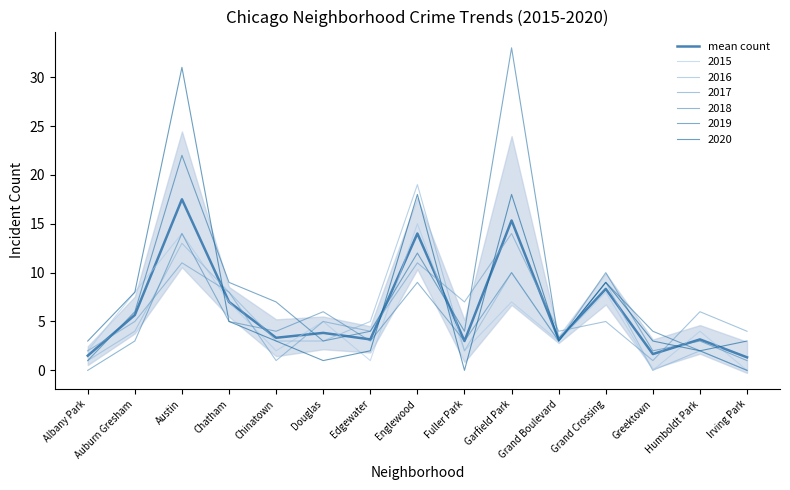

Rank the categories by value from lowest to highest.

Irving Park, Albany Park, Greektown, Fuller Park, Edgewater, Grand Boulevard, Humboldt Park, Chinatown, Douglas, Auburn Gresham, Chatham, Grand Crossing, Englewood, Garfield Park, Austin